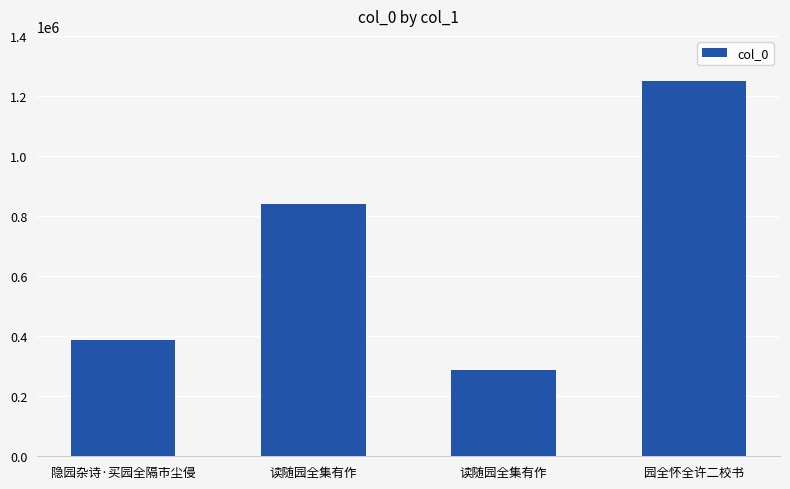

How many categories are shown in the chart?

4